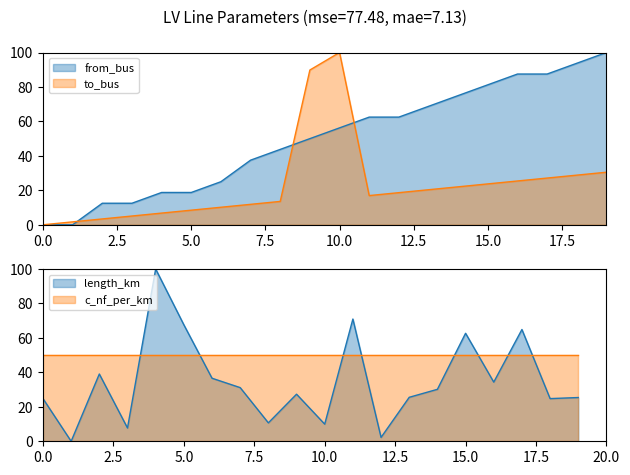

Between which two adjacent categories do length_km and to_bus first intersect?

0 and 1